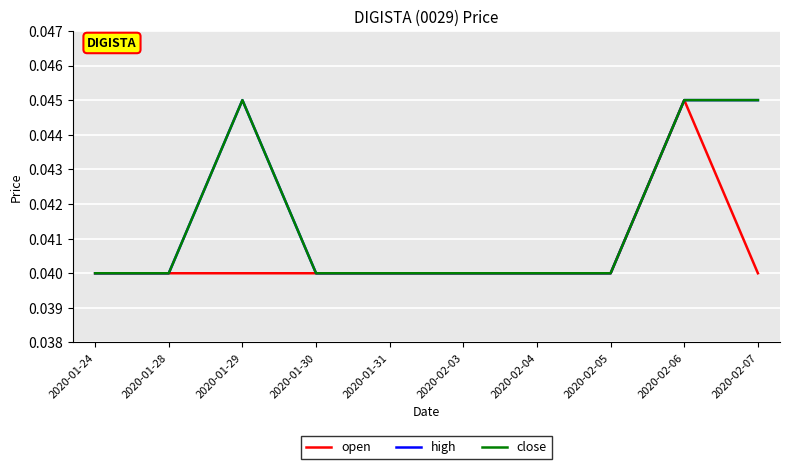

Is the value of high at 2020-01-24 greater than the value of close at 2020-02-06?

No